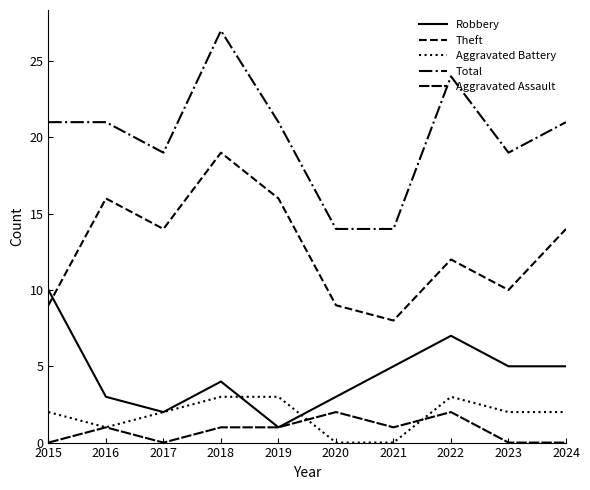

What is the approximate value of Robbery at 2015?

10